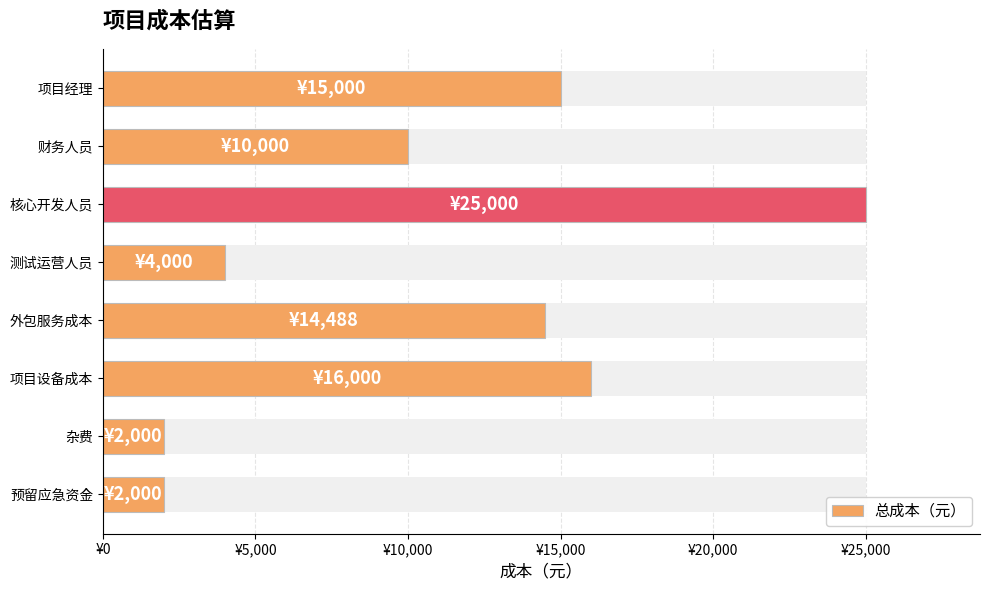

True or false: the data shows 7386 at 项目经理.

False